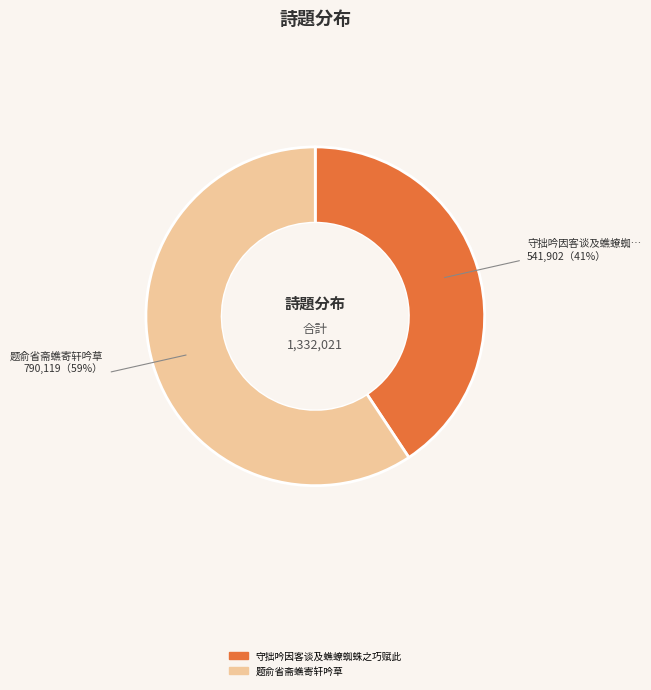

How many segments does this pie chart have?

2